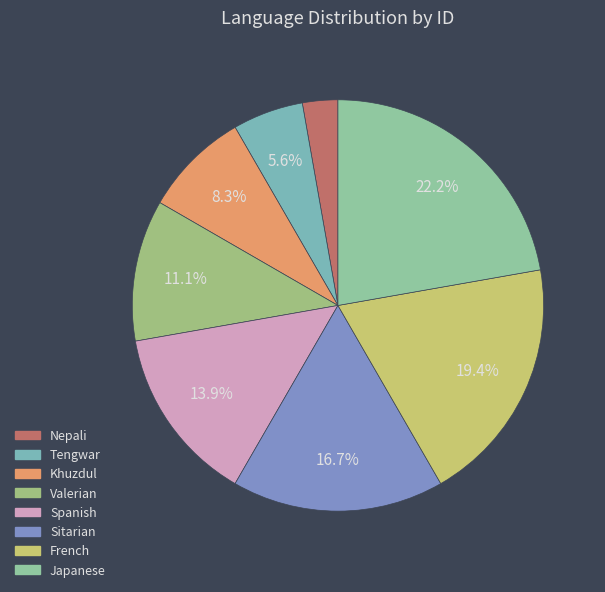

How many slices are in this pie chart?

8